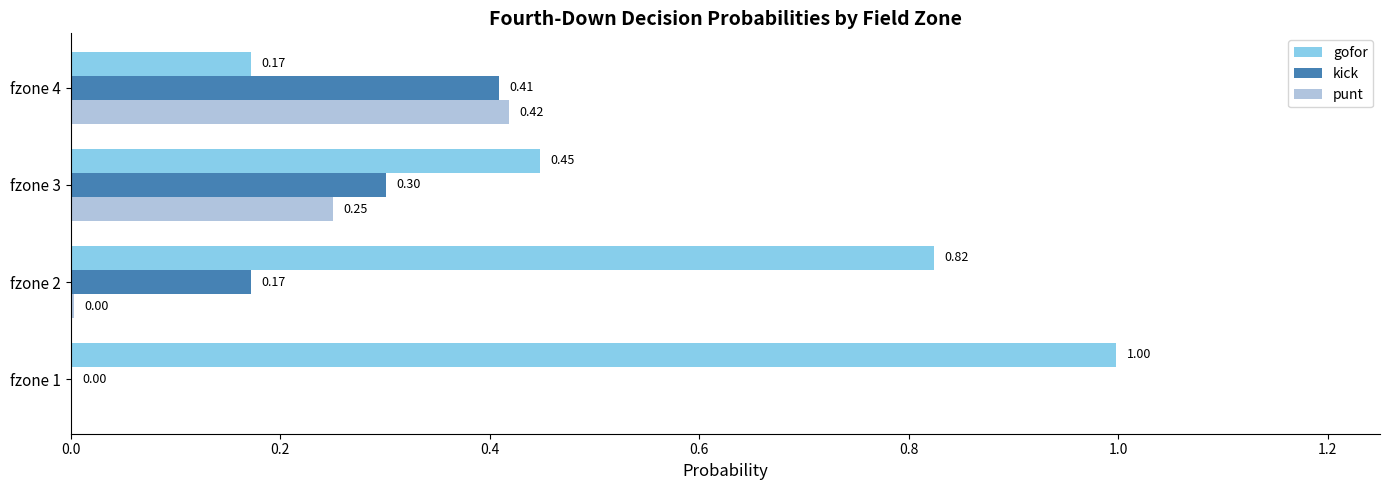

Between fzone 1 and fzone 3, which series saw the biggest shift?

gofor